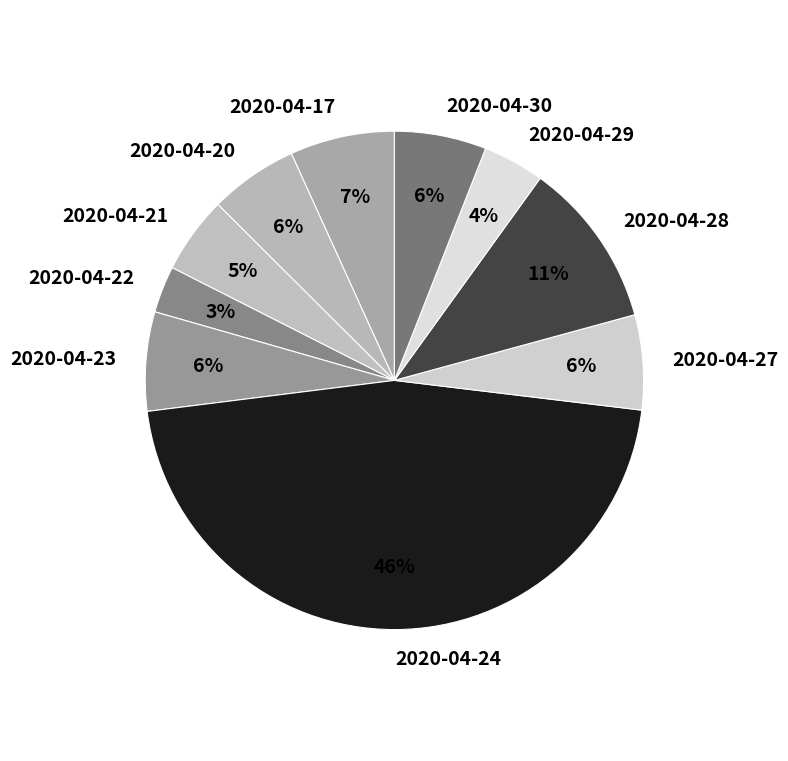

Does any single category account for the majority?

No